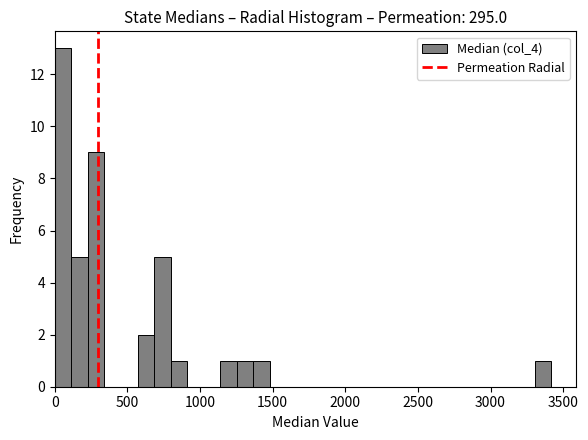

Around what value on the x-axis is the tallest bar? Give the approximate position of its centre, as read against the axis.

50